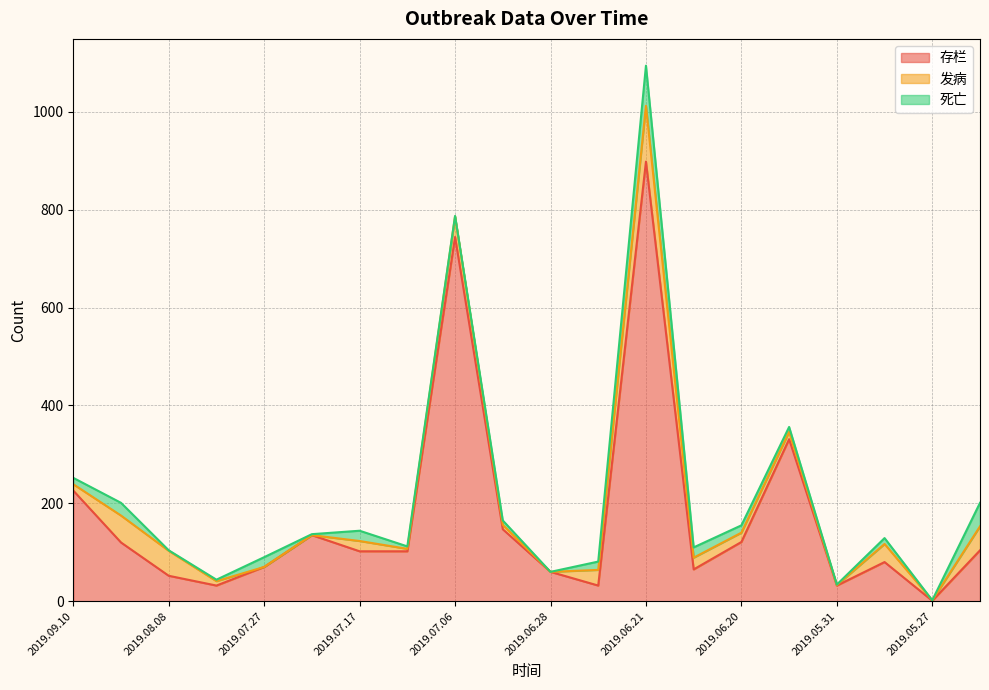

Does the chart have visible grid lines?

Yes